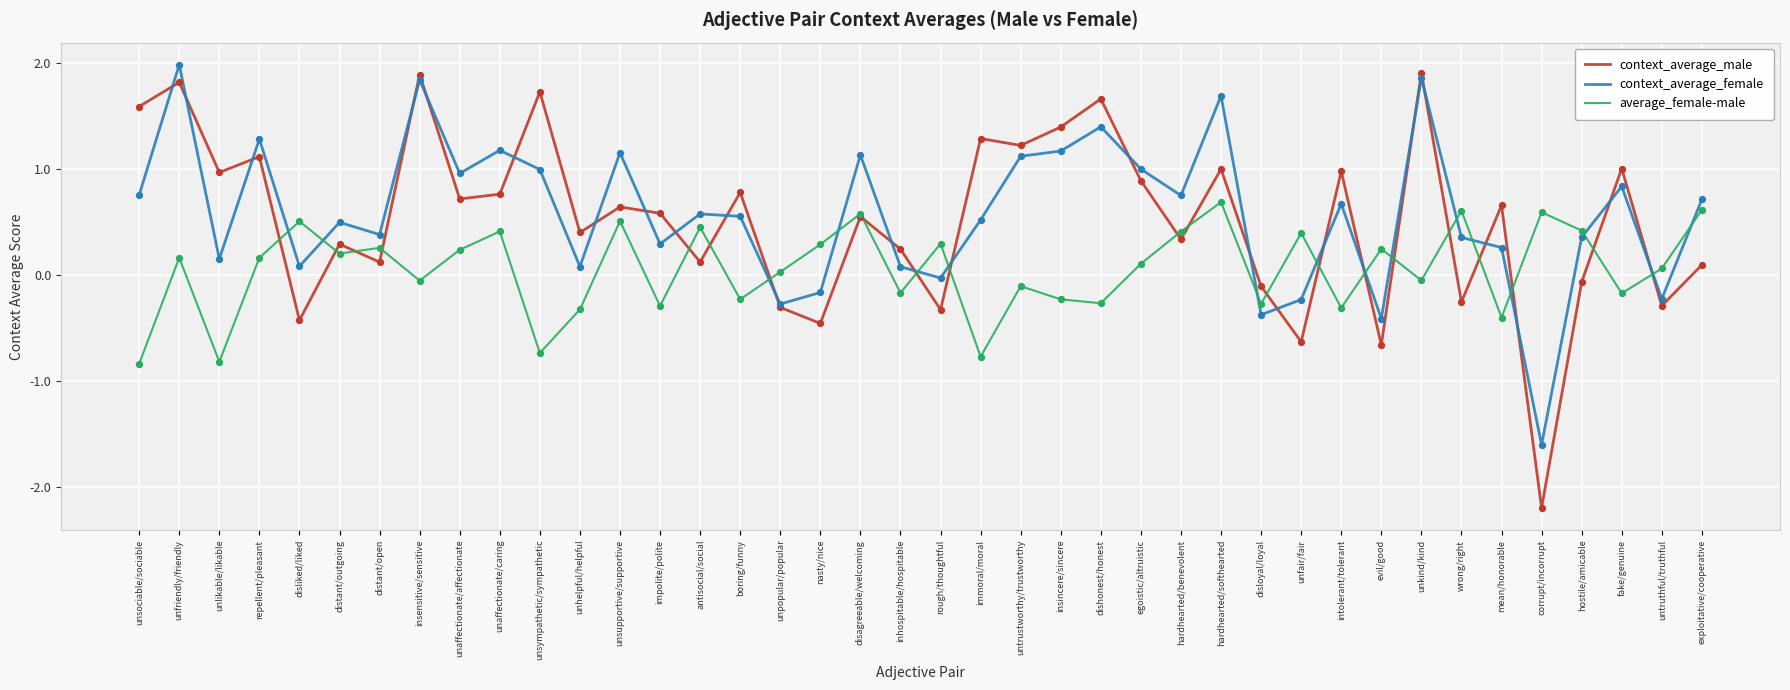

Is the value of context_average_female at disagreeable/welcoming greater than the value of context_average_male at hardhearted/benevolent?

Yes